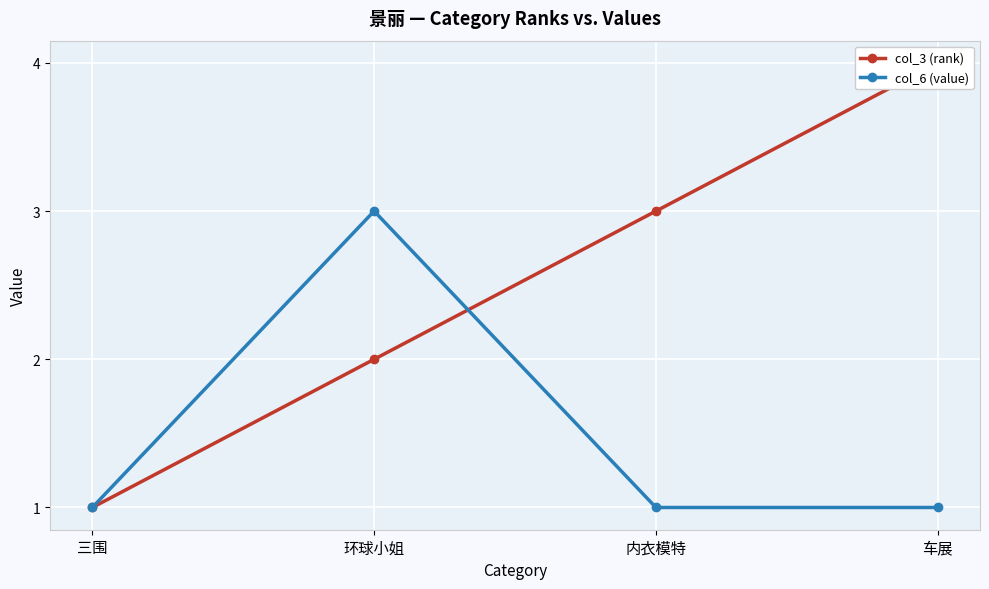

Which series has the largest total across all categories?

col_3 (rank)